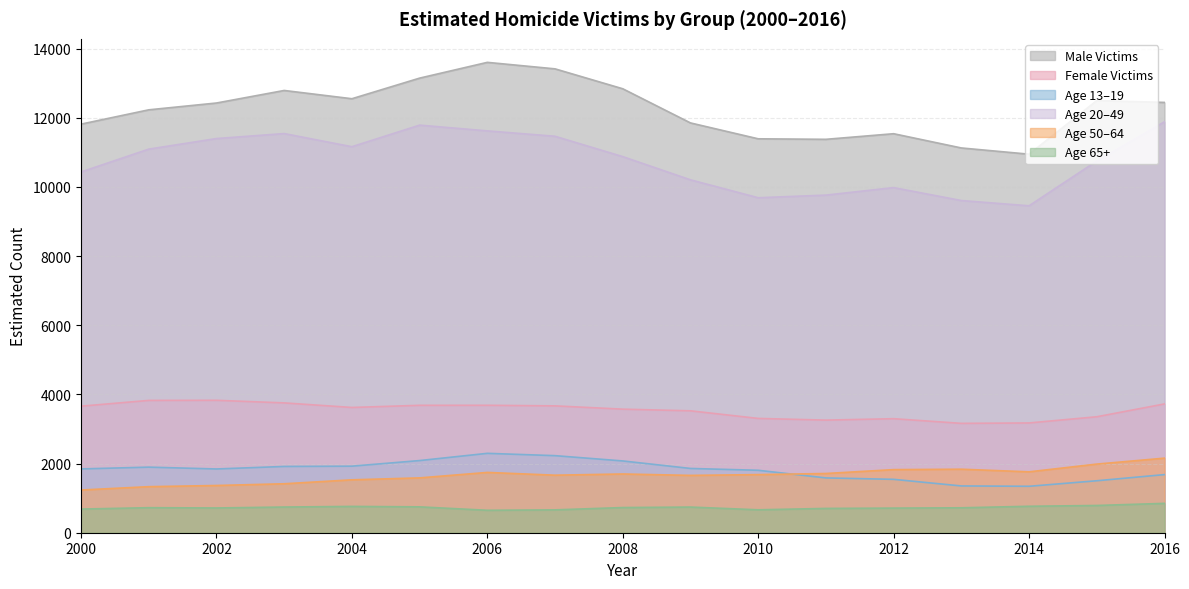

Count the number of categories in the chart.

17